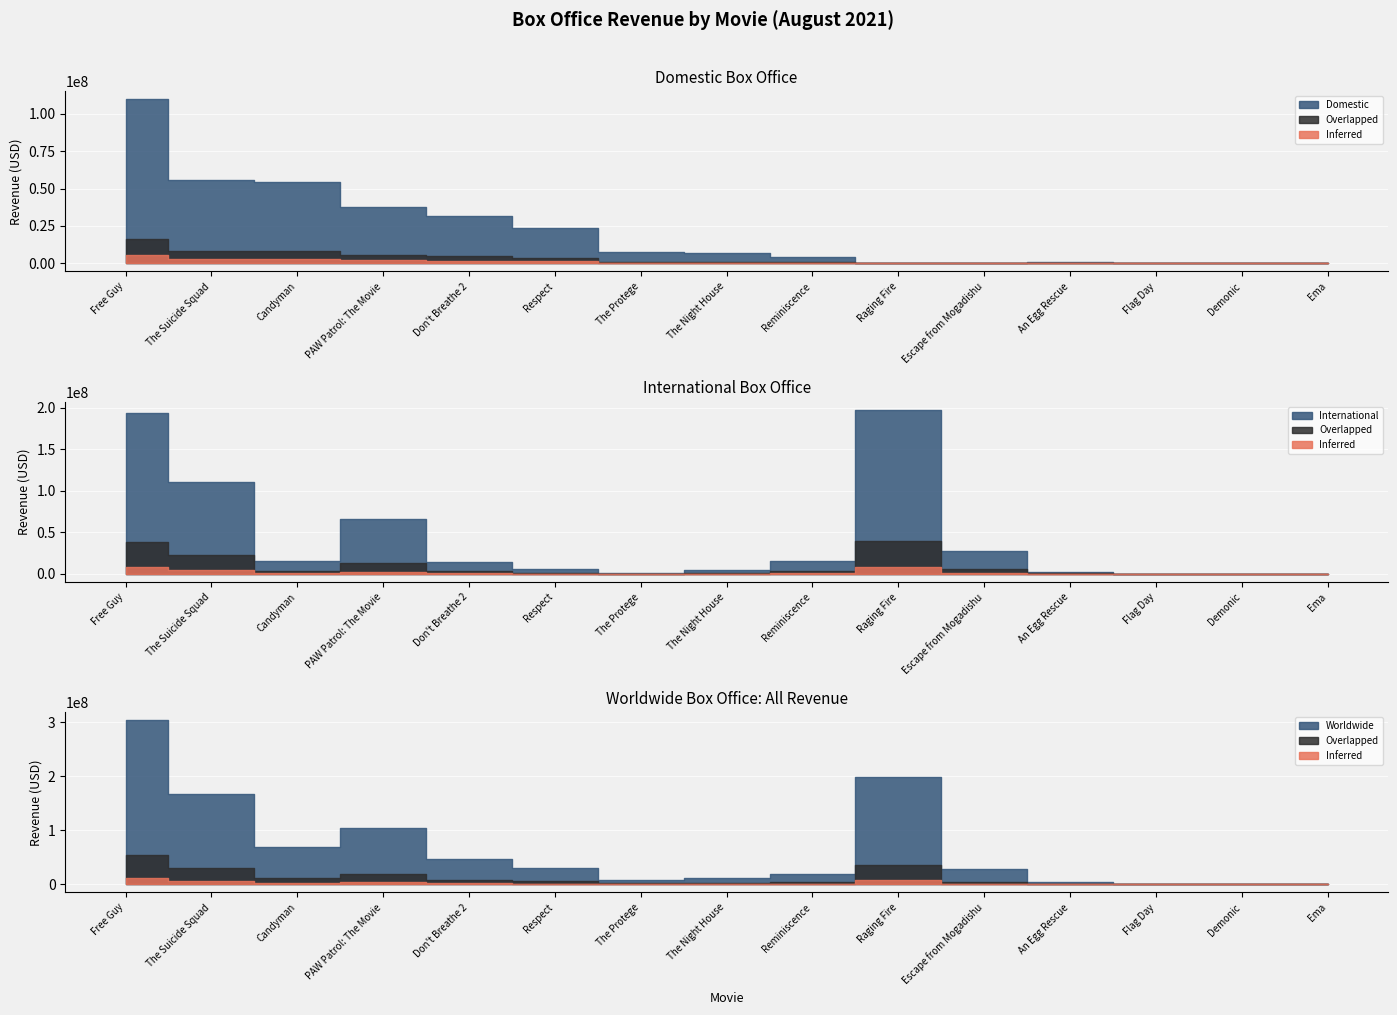

Where do International and Domestic first cross each other?

The Suicide Squad and Candyman